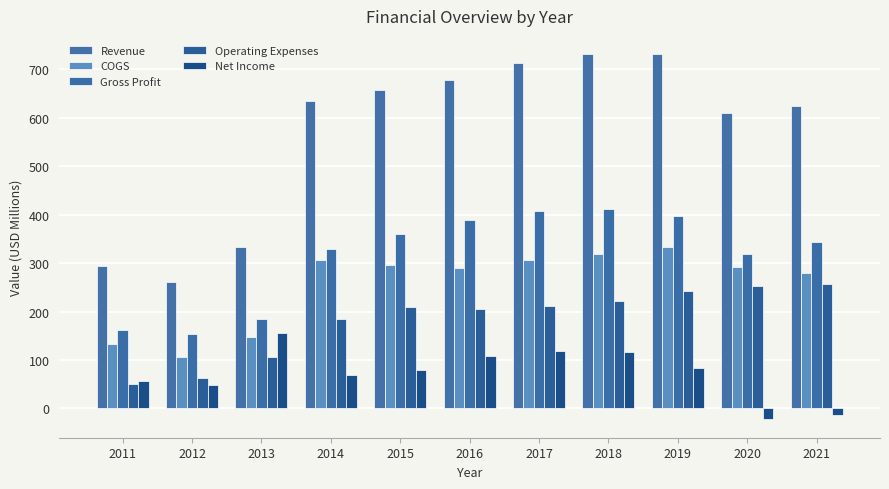

What is the total value across all series at 2011?

698.2